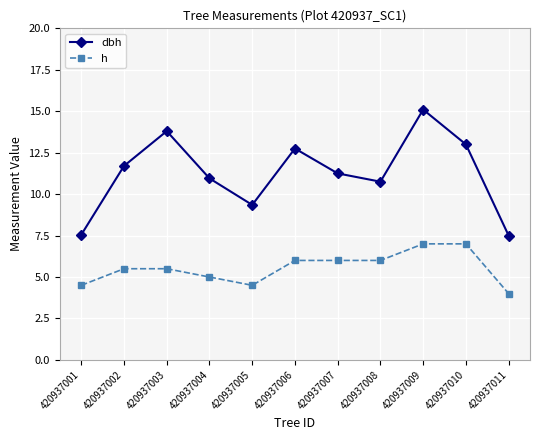

What is the value of the h point at the 4th from the left?

5.0